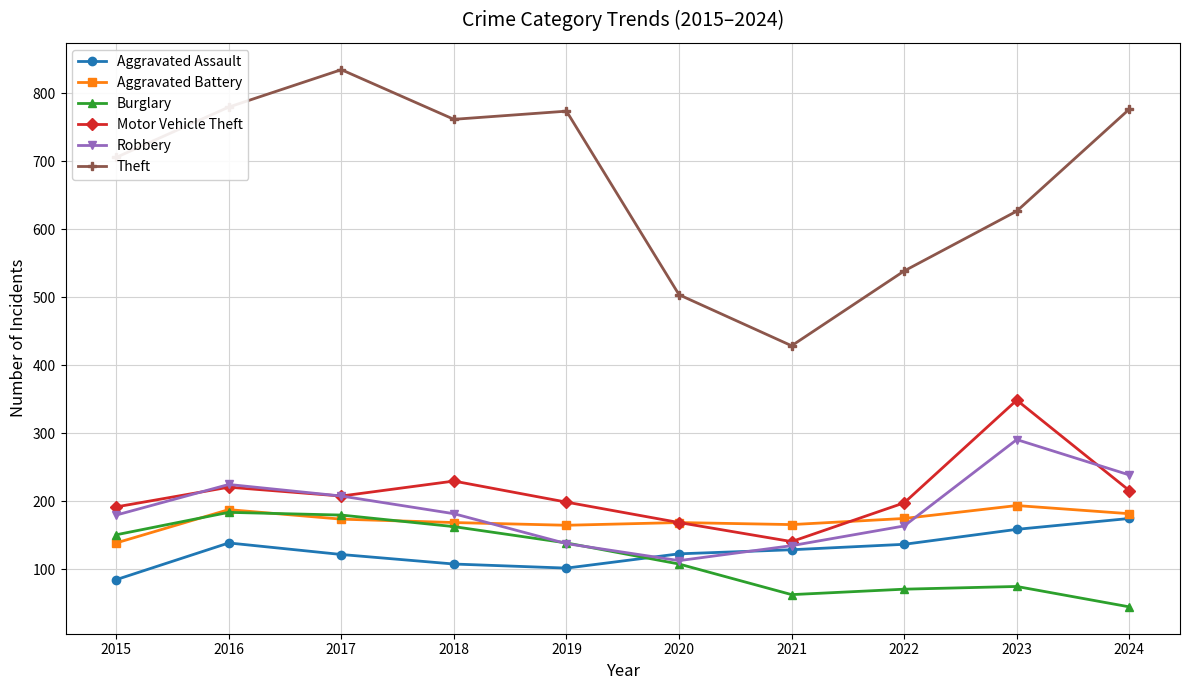

Does the chart have visible grid lines?

Yes